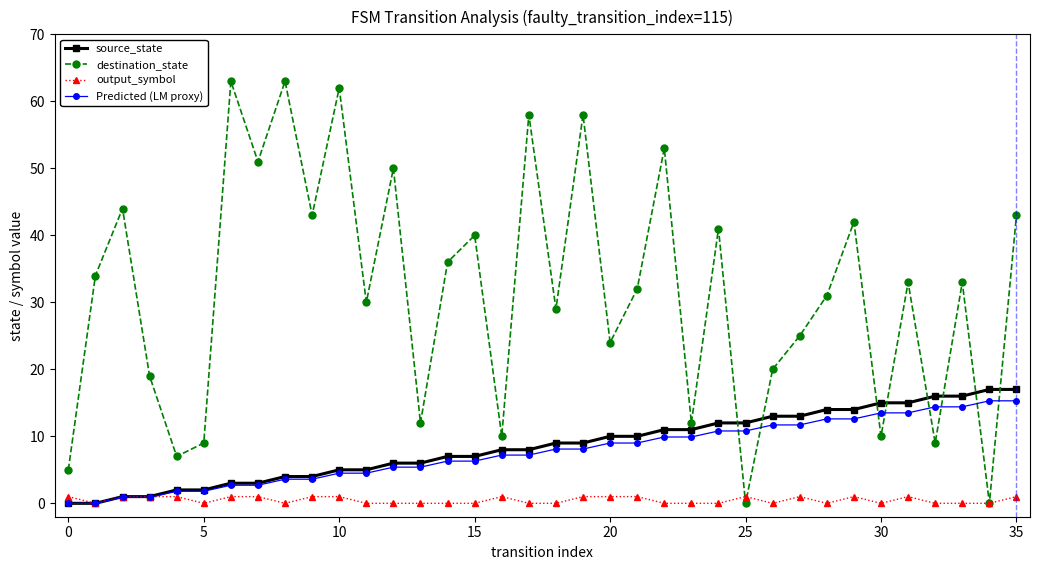

What is the value of the destination_state point at the 11th from the left?

62.0